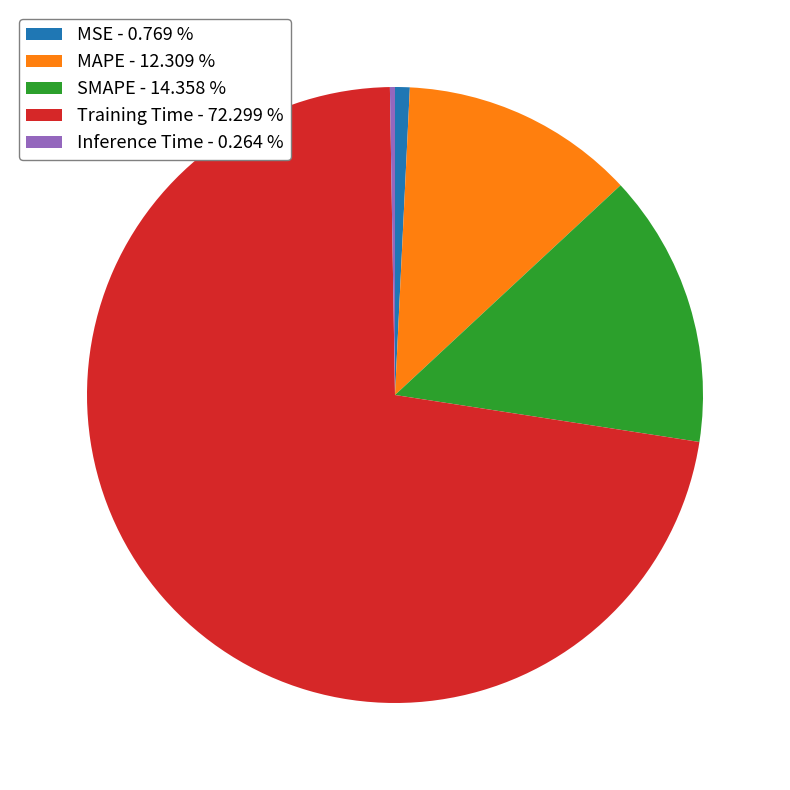

Between MAPE - 12.309 % and SMAPE - 14.358 %, which is larger?

SMAPE - 14.358 %